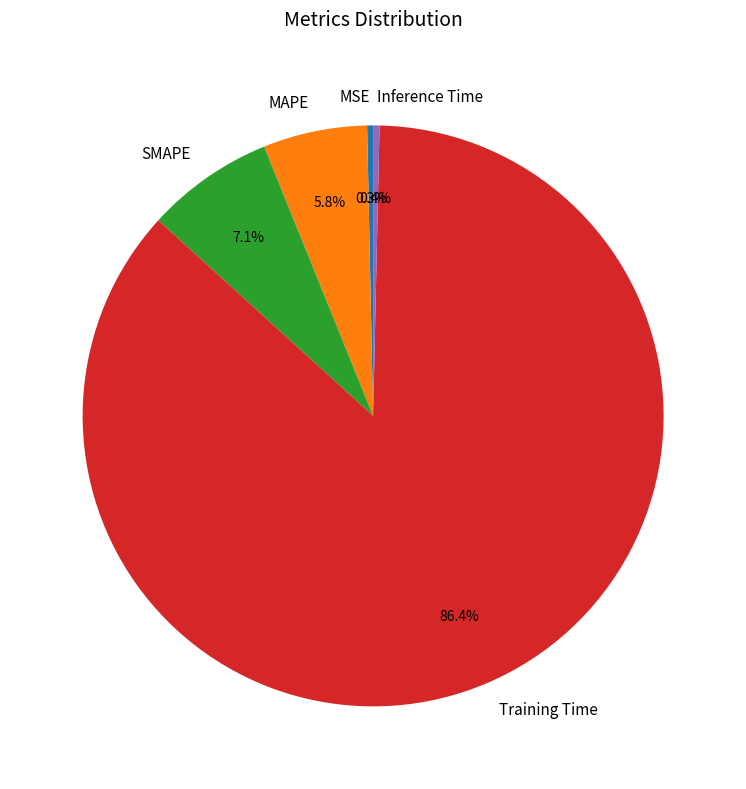

What is the largest slice in the pie chart?

Training Time